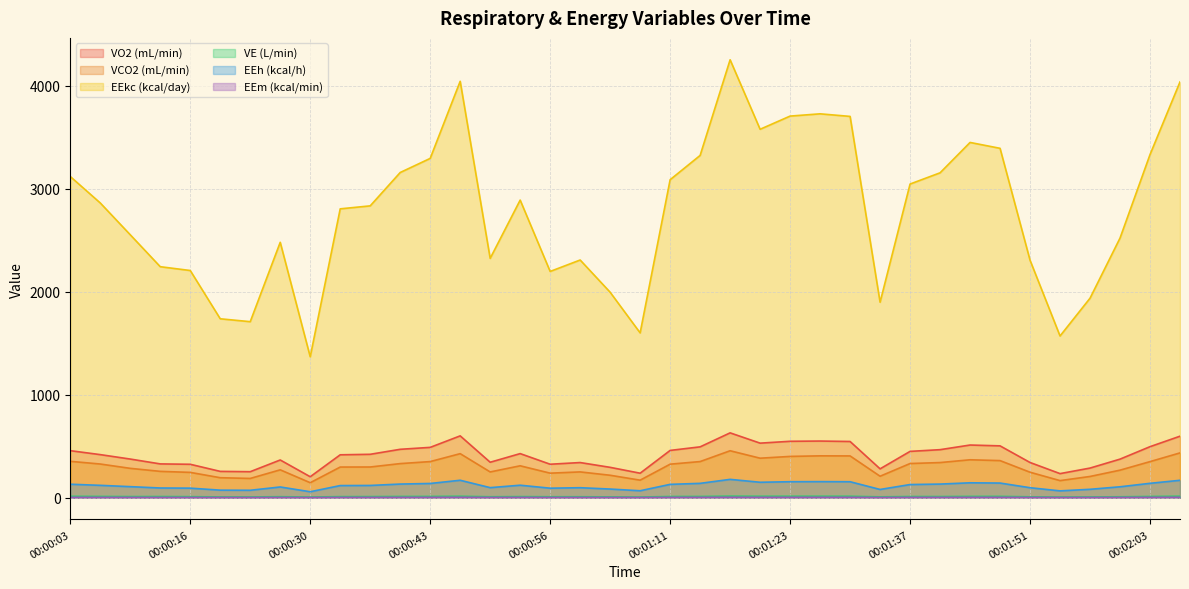

Where is the first local minimum for EEm (kcal/min)?

00:00:22